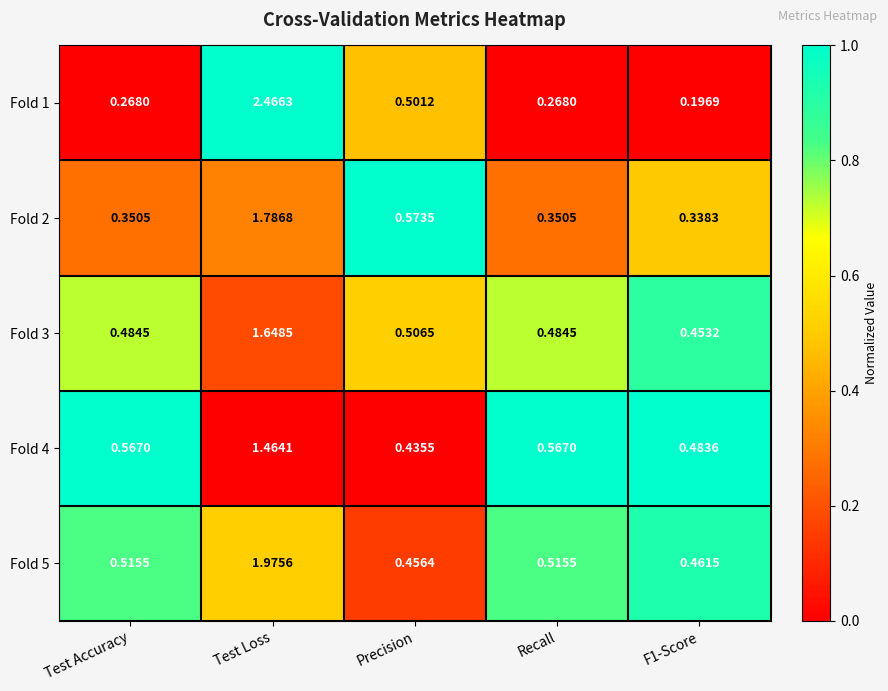

At which label does Fold 4 reach its peak?

Test Loss